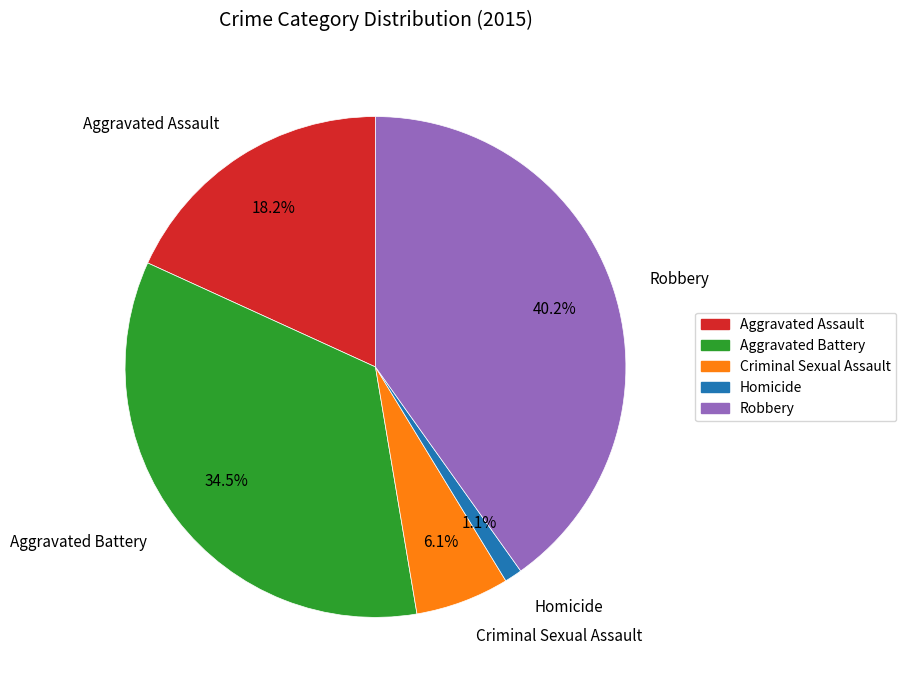

The Criminal Sexual Assault slice represents 6% of the pie. True or false?

True